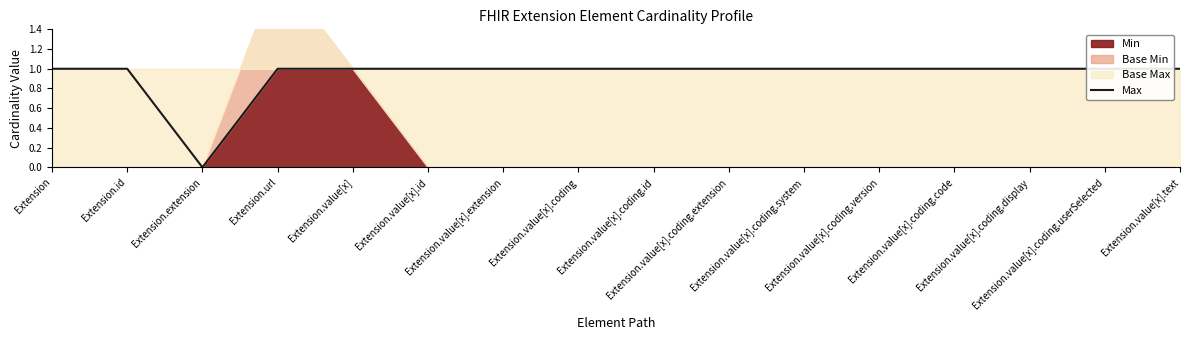

What position from the right is Extension.value[x].coding.version?

5